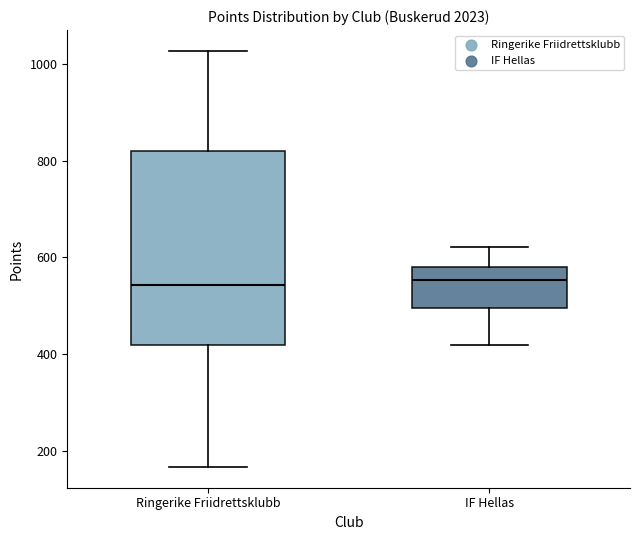

Reading left to right, transcribe this box plot: for each box, give where its median line is, the range the box spans, and where its two whiskers end, as read against the y-axis. The values are not printed on the chart, so give them approximately, as read against the axis.

Ringerike Friidrettsklubb: median 540, box 420 to 820, whiskers 160 to 1020
IF Hellas: median 560, box 500 to 580, whiskers 420 to 620